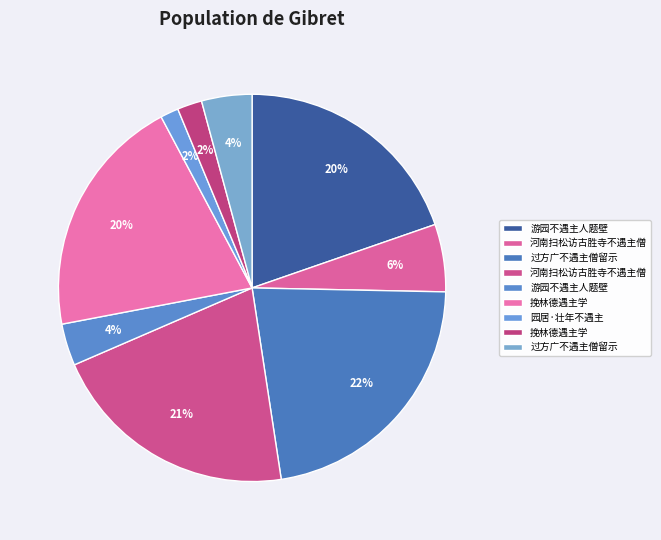

Count the number of slices in the pie.

9